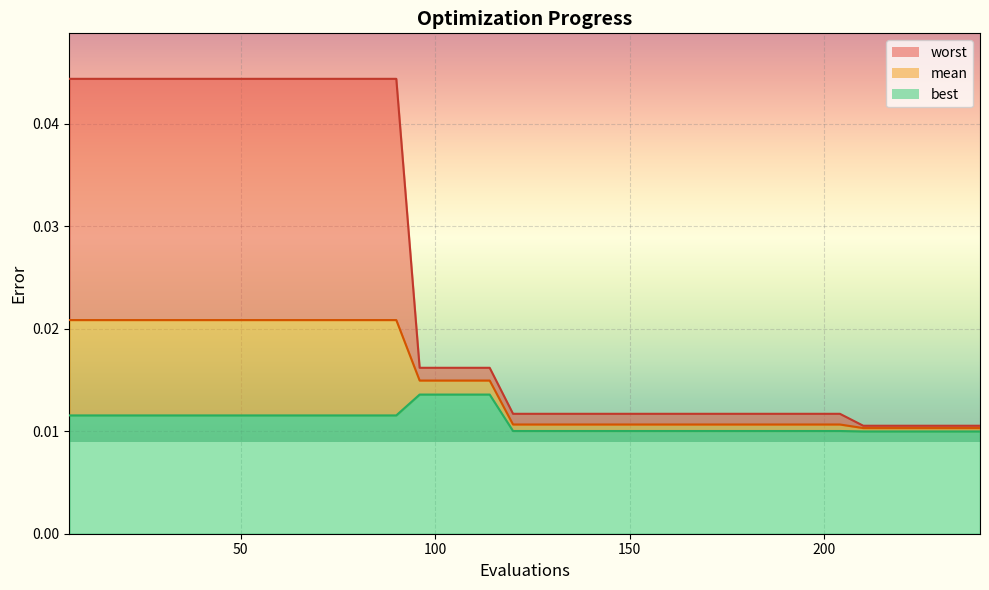

At which label does best reach its minimum?

210